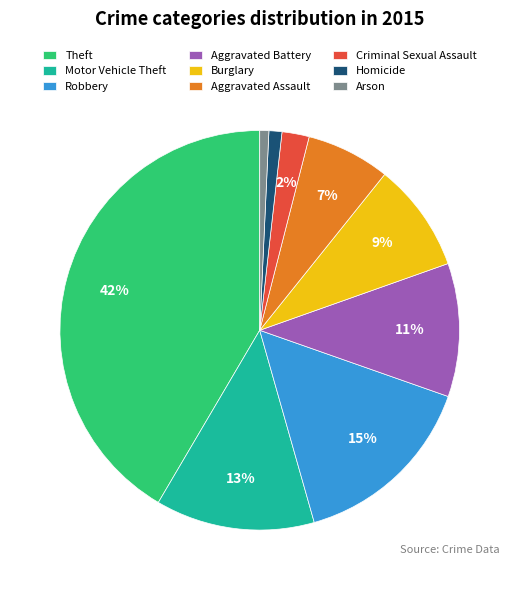

To the nearest percent, what portion does Motor Vehicle Theft represent?

13%